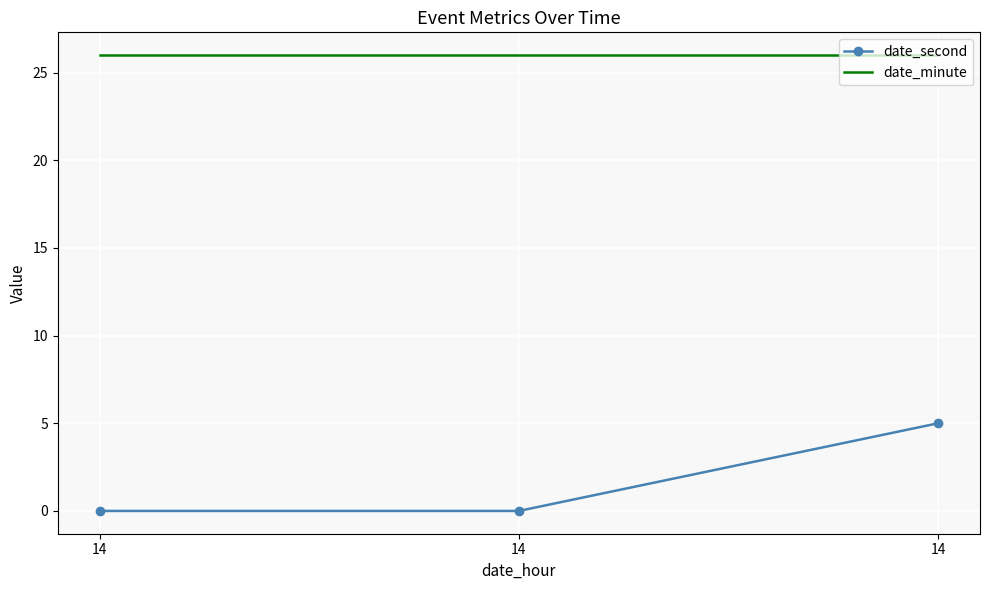

Which series has the largest range (max minus min)?

date_second